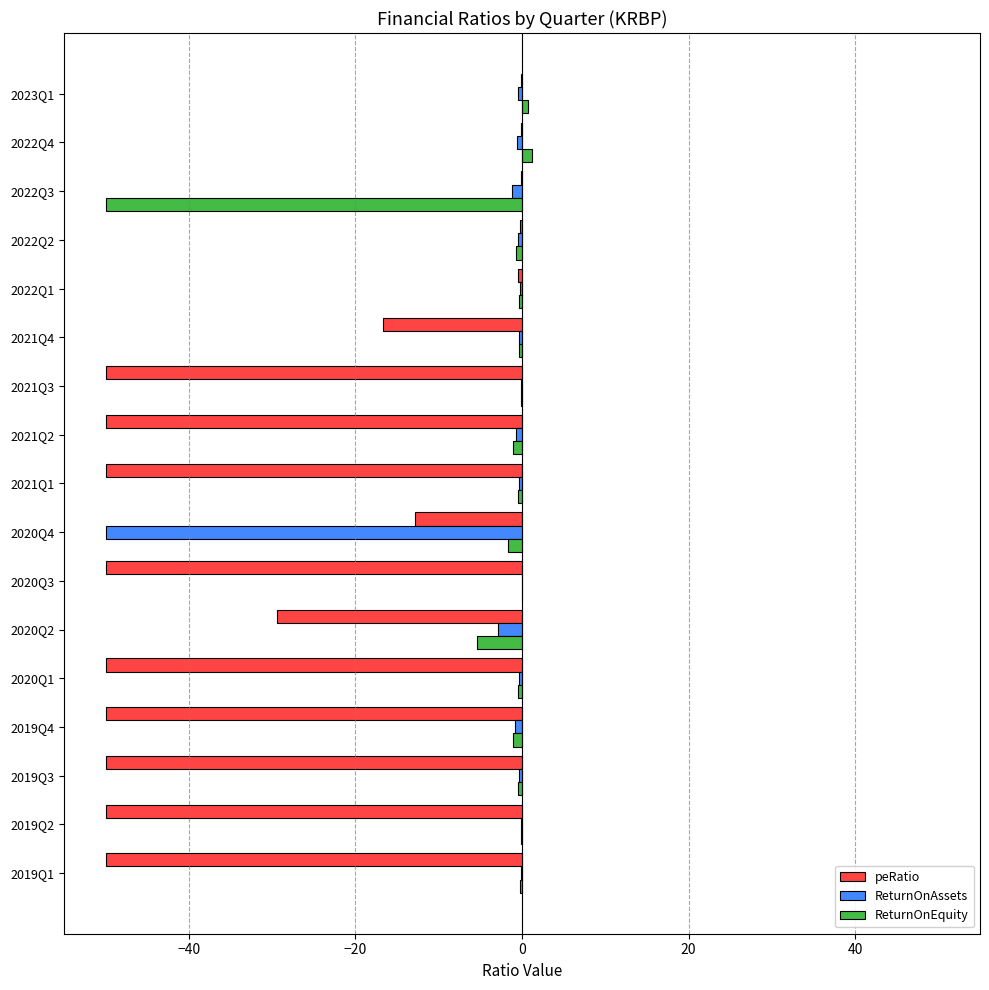

True or false: ReturnOnAssets has a value of -0.8 at 2019Q4.

True